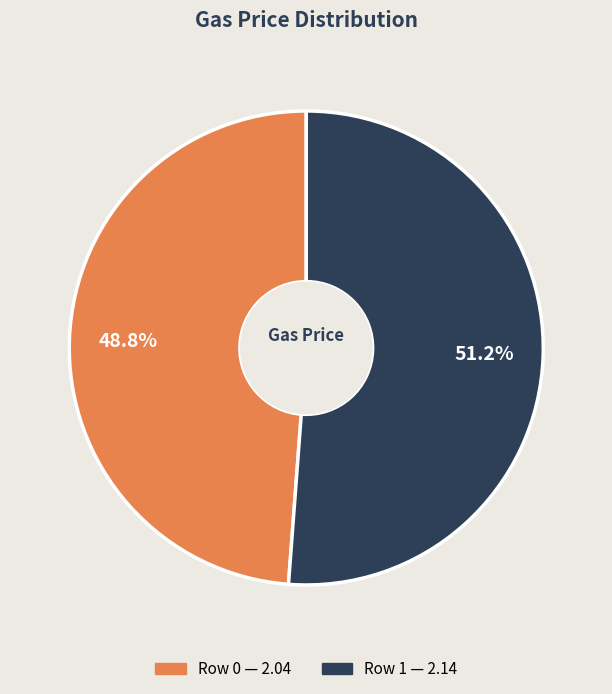

How many slices are in this pie chart?

2